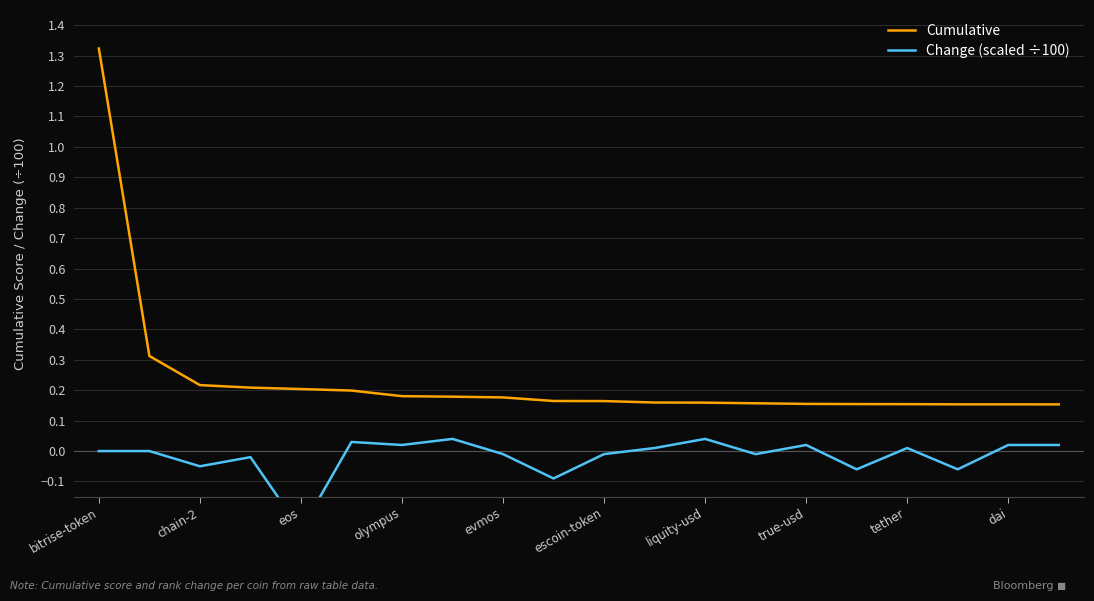

What is the difference between the highest and lowest values at bitrise-token?

1.3